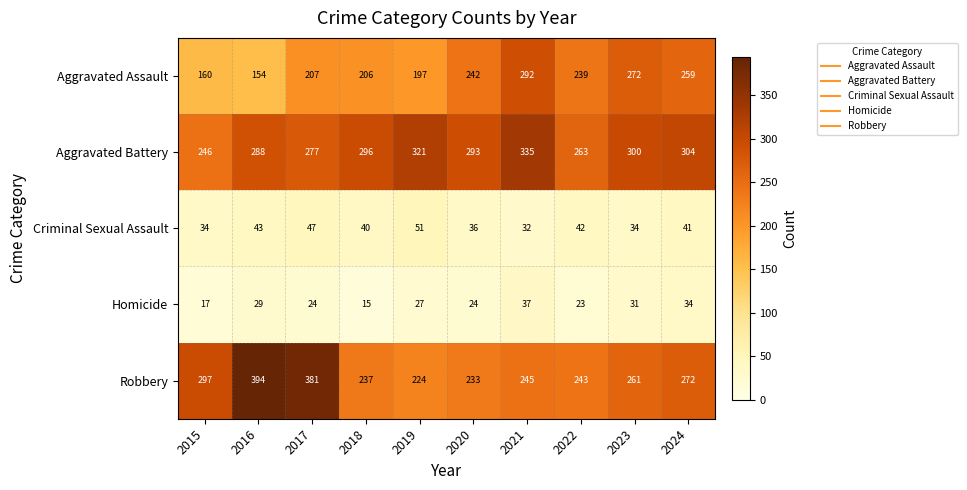

Is it true that Criminal Sexual Assault equals 40 at 2018?

True